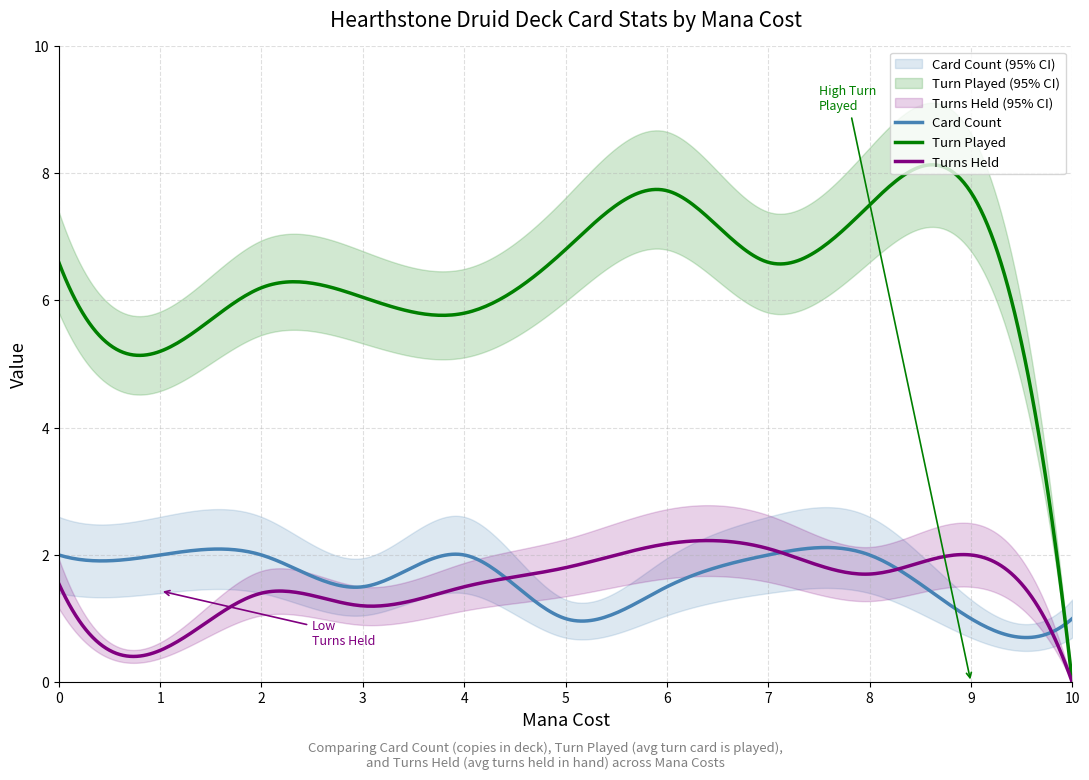

True or false: Card Count has a value of 1.5 at 10.

False